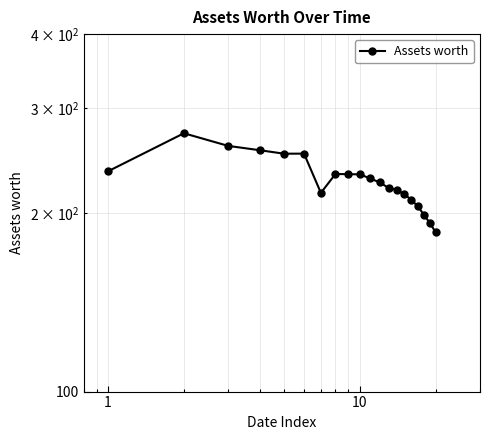

Is this an area chart (filled region under the line)?

No